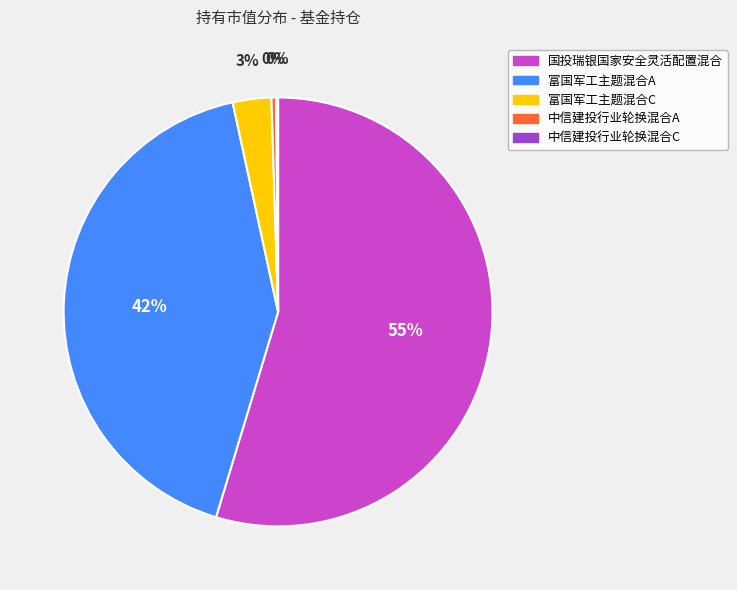

What percentage is the 富国军工主题混合A slice, to the nearest percent?

42%